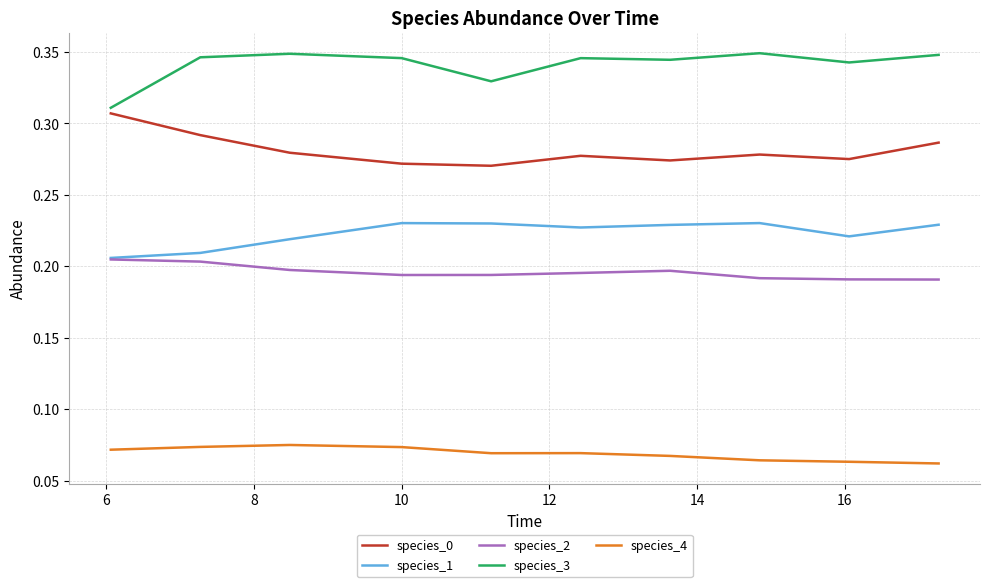

In species_1, how many points are lower than both neighbors (excluding endpoints)?

2